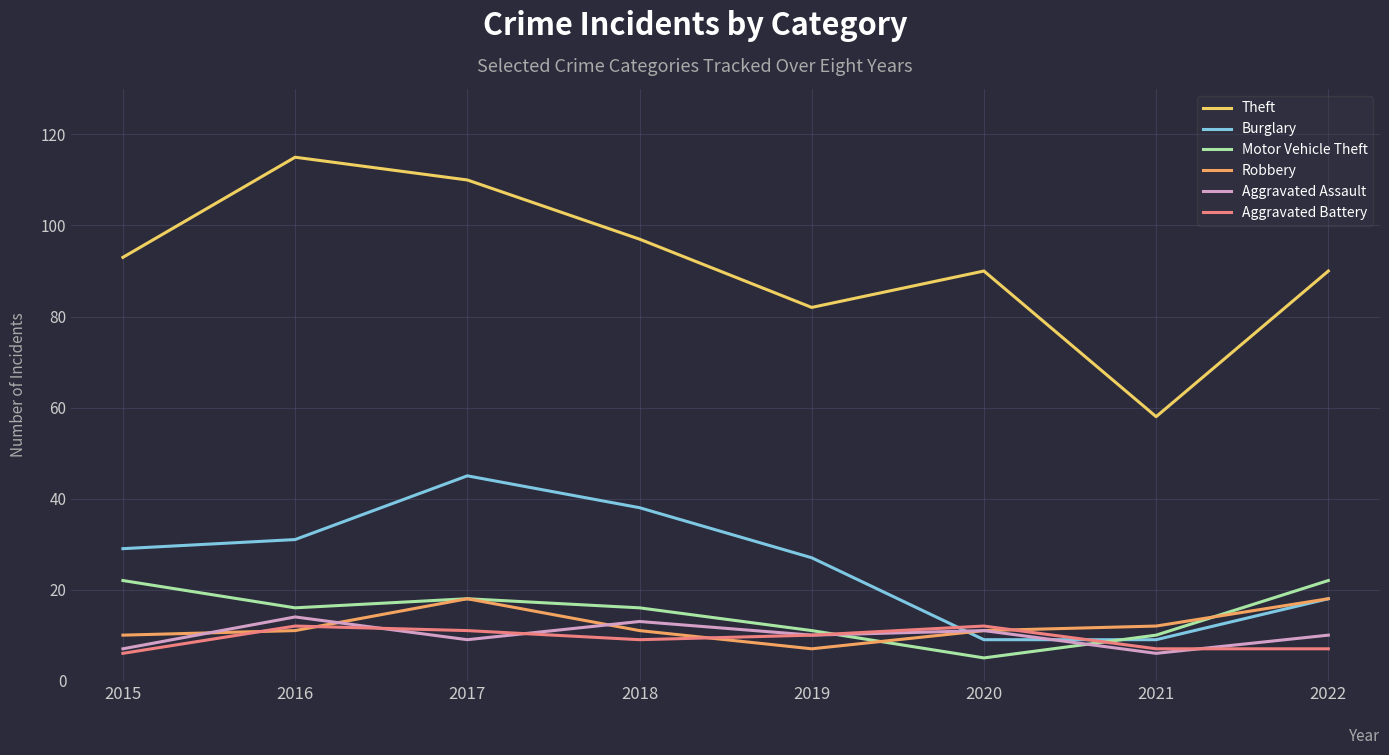

True or false: Theft and Aggravated Battery intersect in this chart.

False